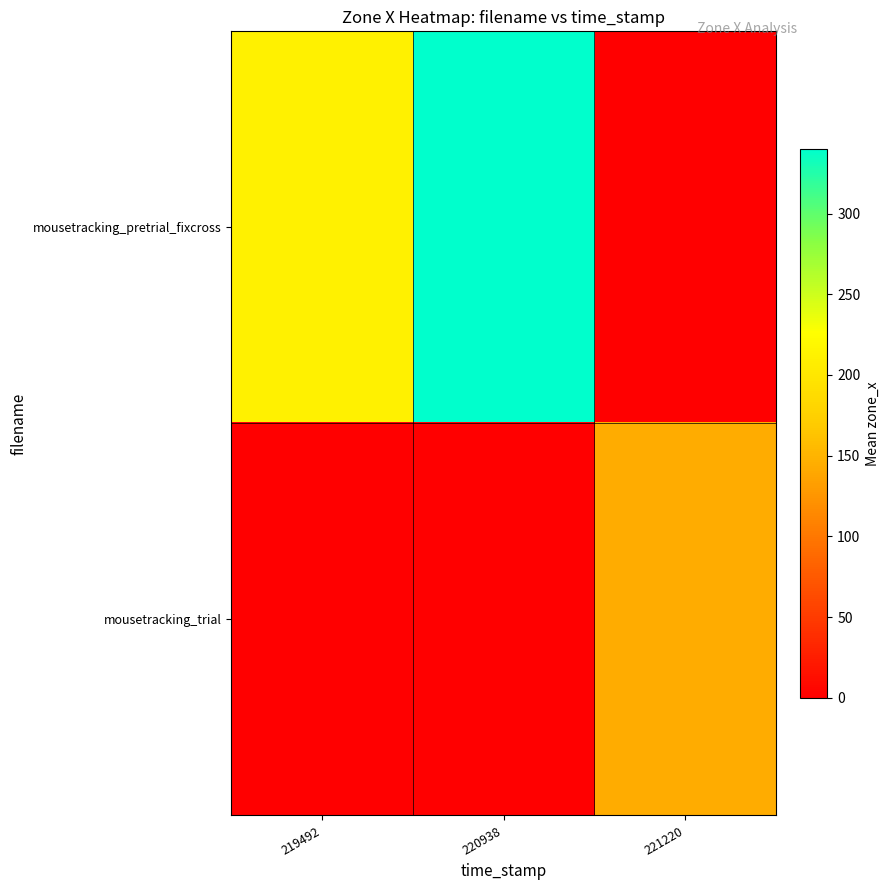

Reading left to right, transcribe all the data shown in this chart.

mousetracking_pretrial_fixcross: 219492=211.2	220938=340.0	221220=0.0
mousetracking_trial: 219492=0.0	220938=0.0	221220=144.0